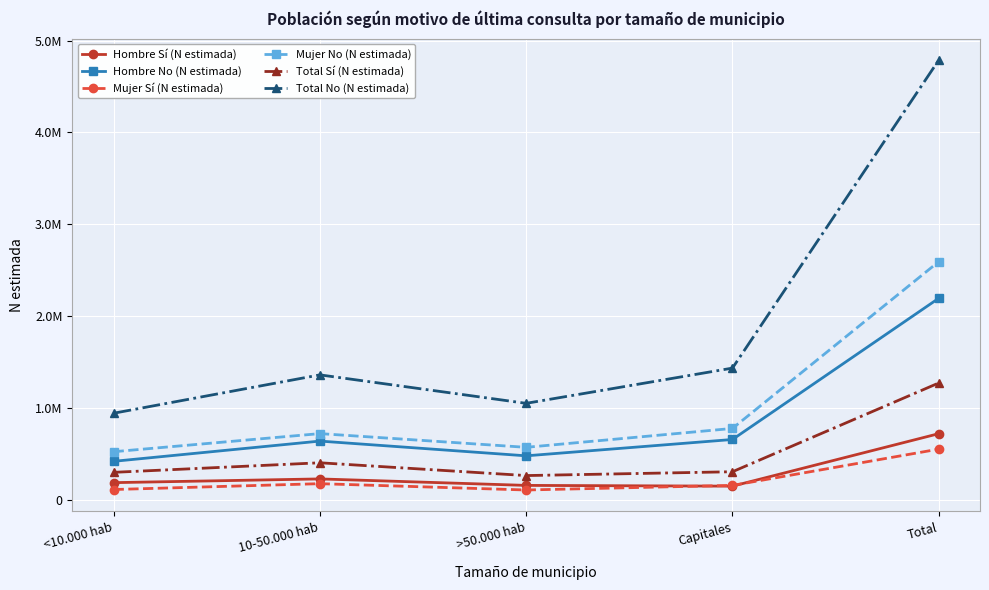

Where is Mujer Sí (N estimada) nearest to the value 329428?

10-50.000 hab